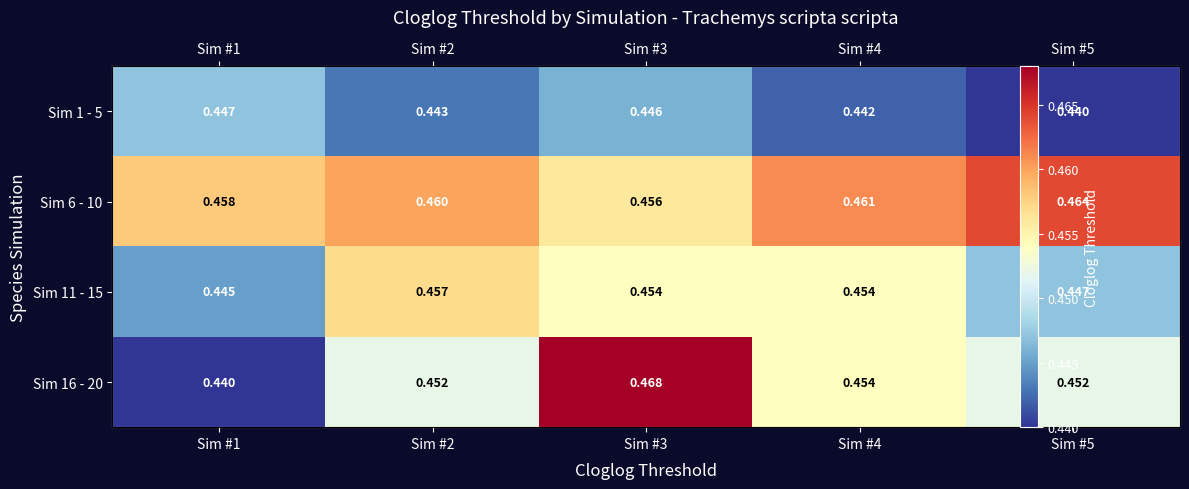

Count the Sim 6 - 10 values in the range 0 to 1.

5